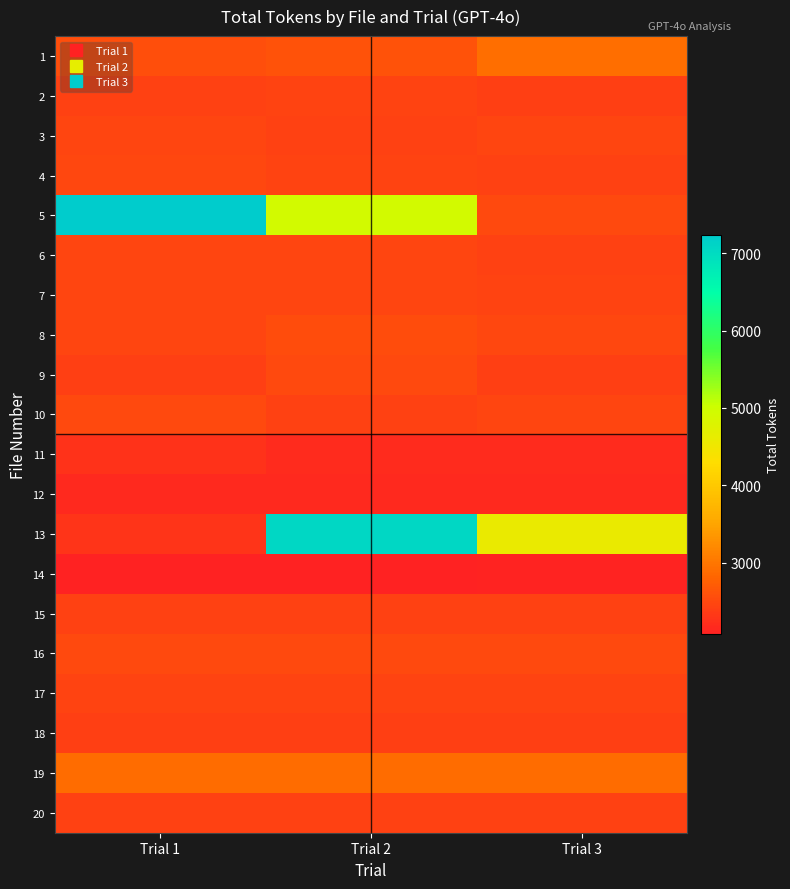

What is the smallest value displayed?

2072